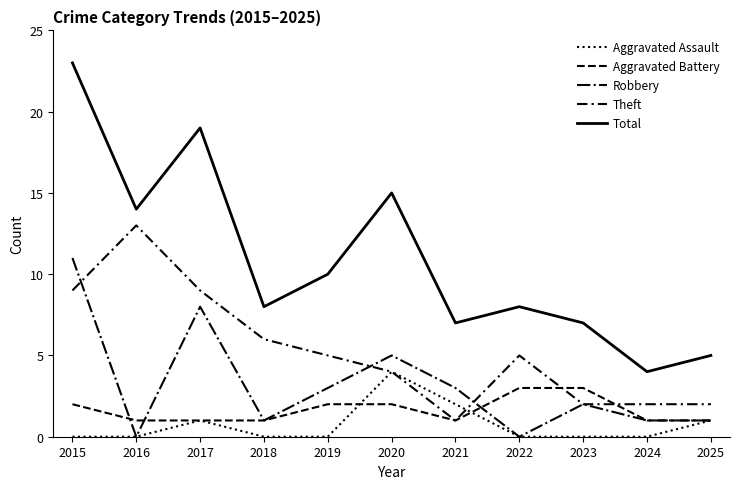

How many lines are shown in the chart?

5